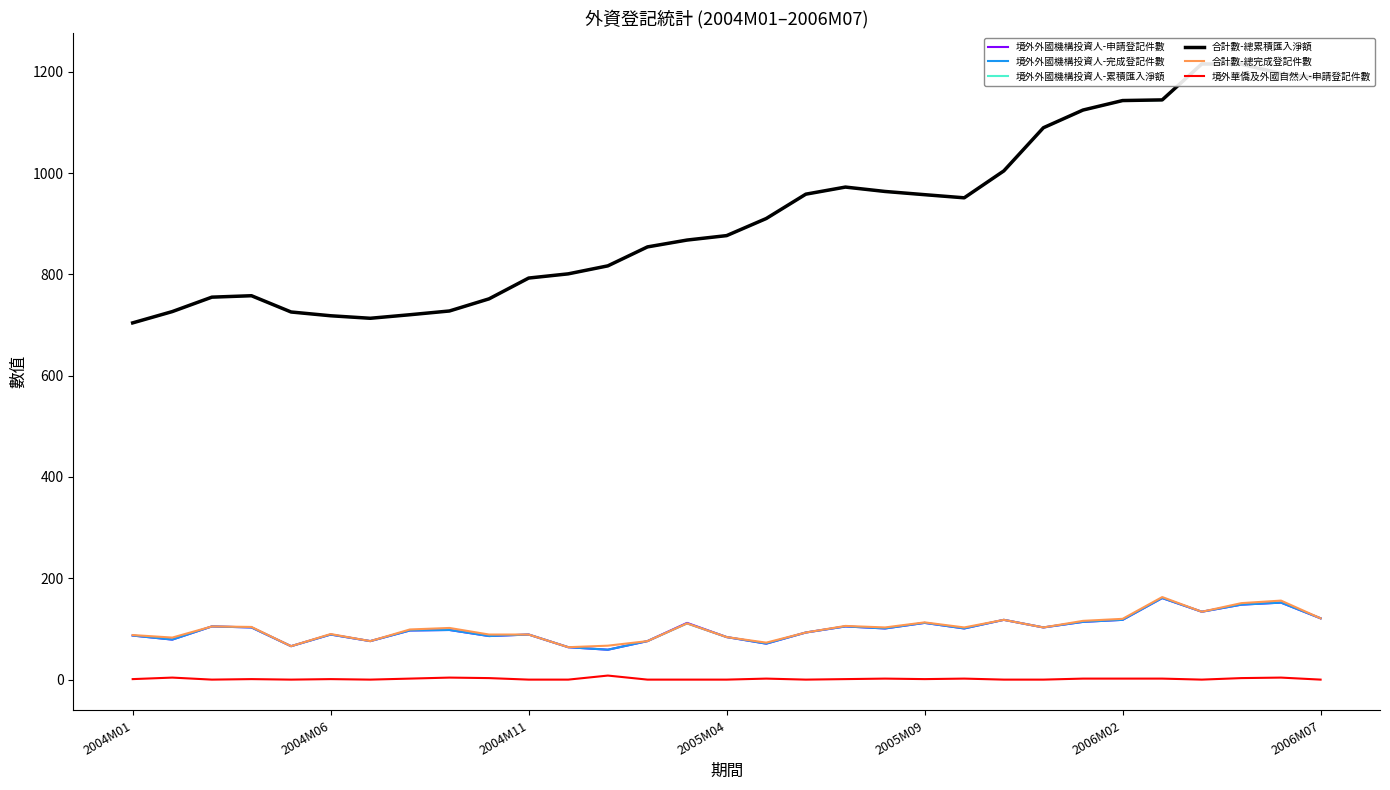

Which series has the largest total across all categories?

合計數-總累積匯入淨額